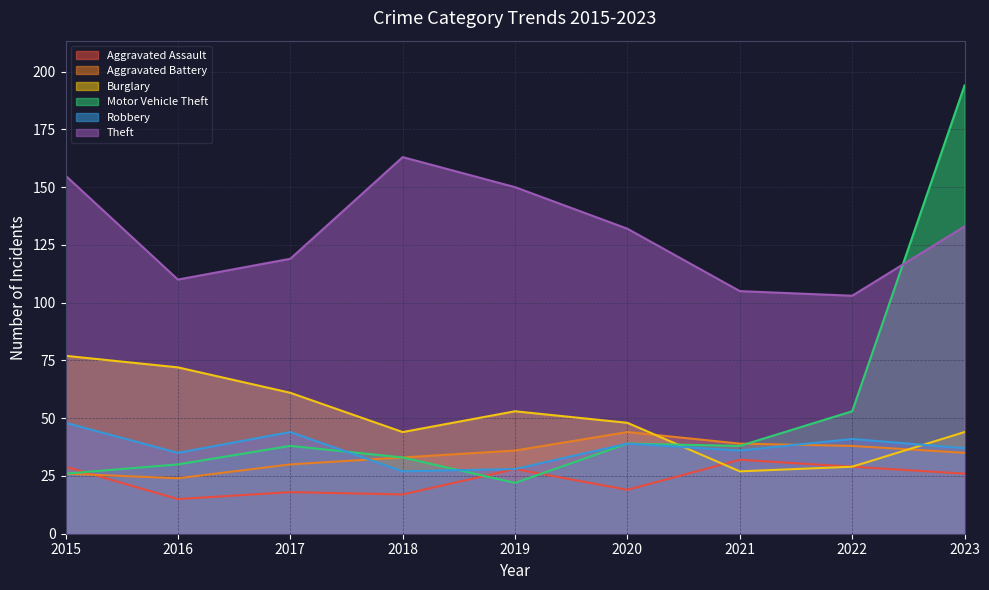

What is the difference between the maximum and minimum values in the Burglary series?

50